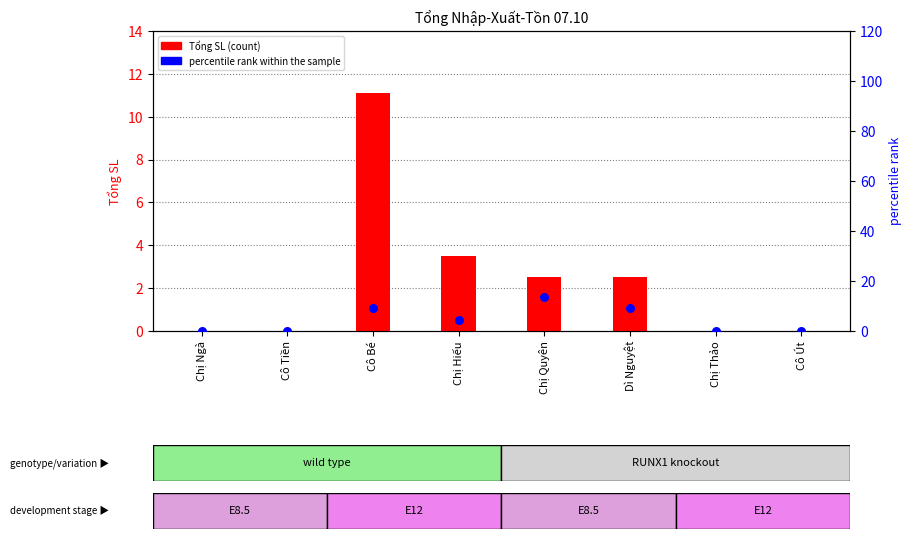

Which series reaches the maximum Y coordinate?

percentile rank within the sample